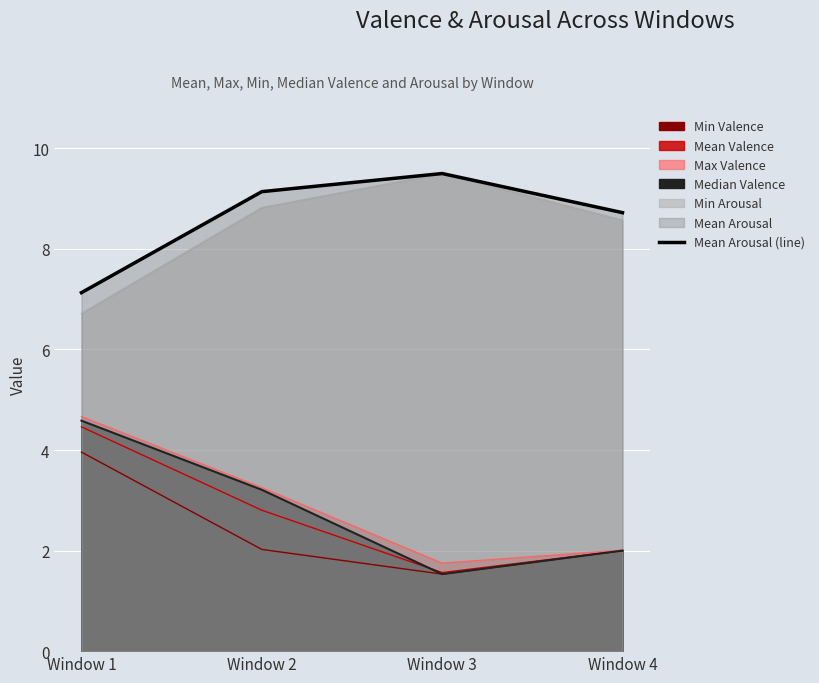

Approximately how many times larger is the value at Window 2 compared to Window 3?

1.0